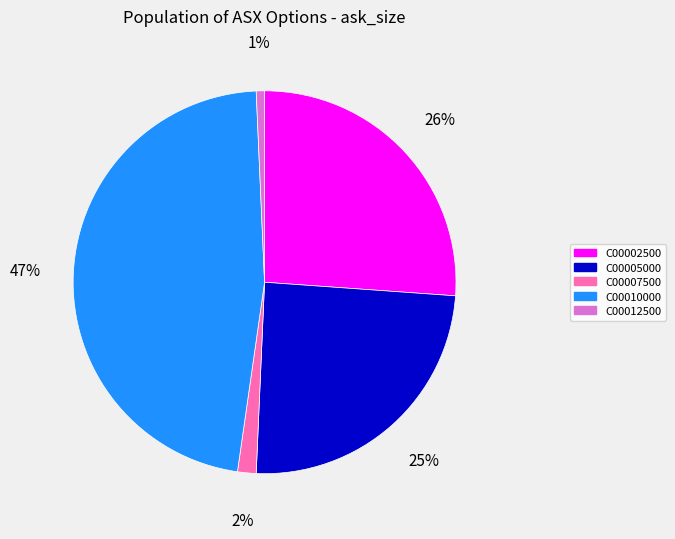

Is there any slice that represents more than half of the pie?

No